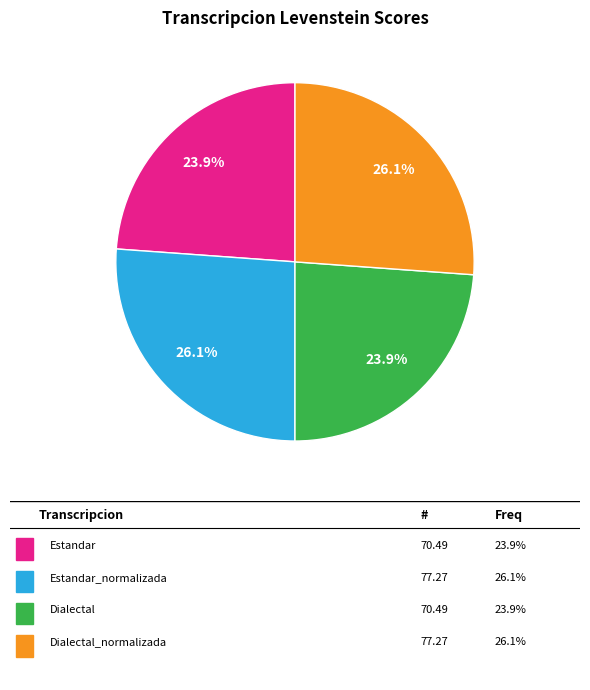

How many segments does this pie chart have?

4